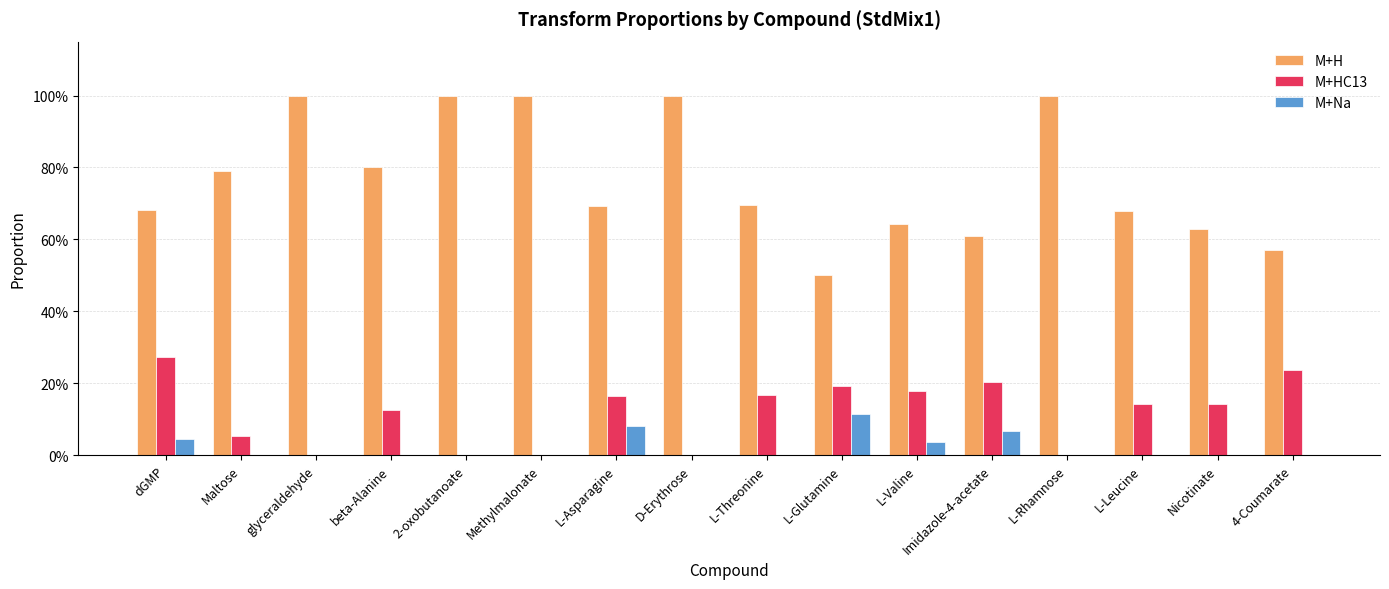

List the series in order of their peak value, lowest first.

M+Na, M+HC13, M+H